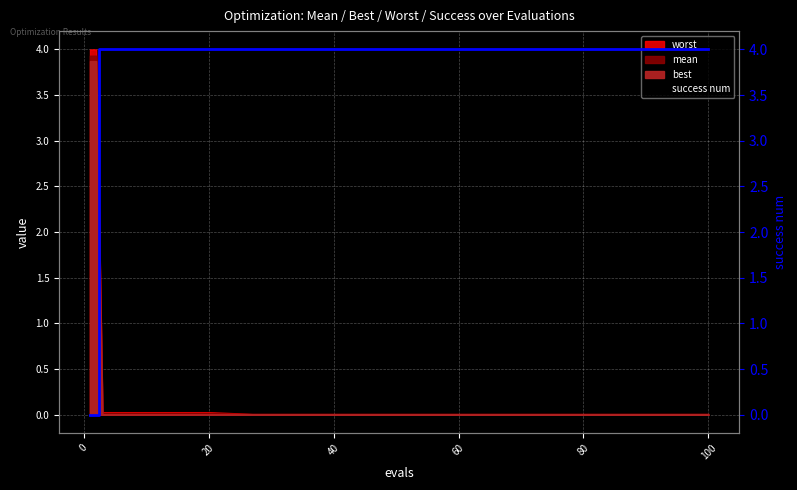

What is the difference between the maximum and minimum values?

4